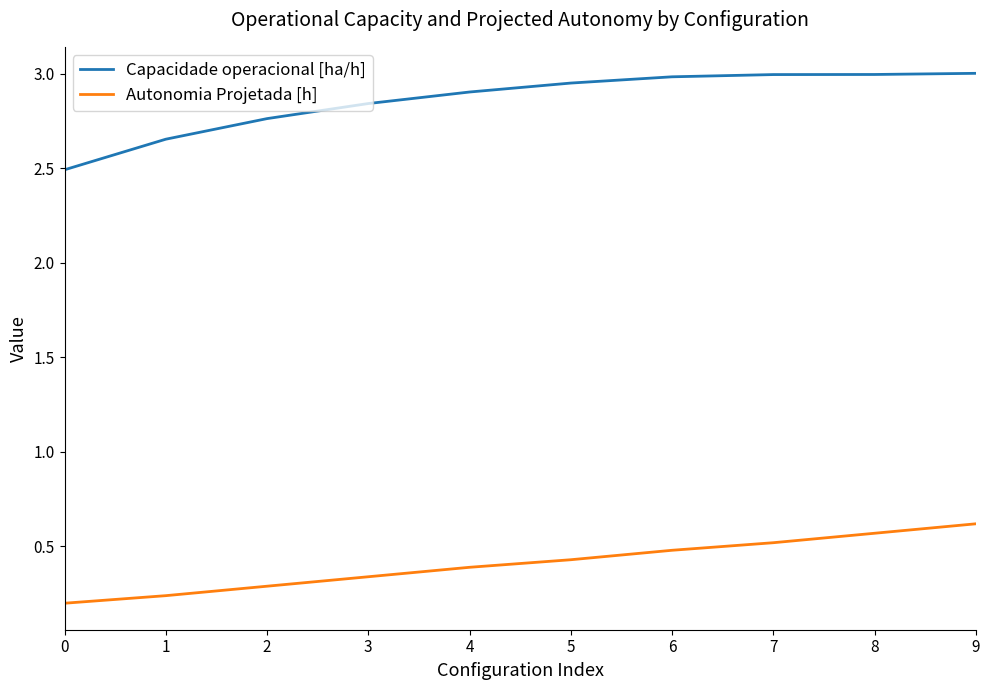

True or false: Capacidade operacional [ha/h] has a value of 1.1 at 3.

False